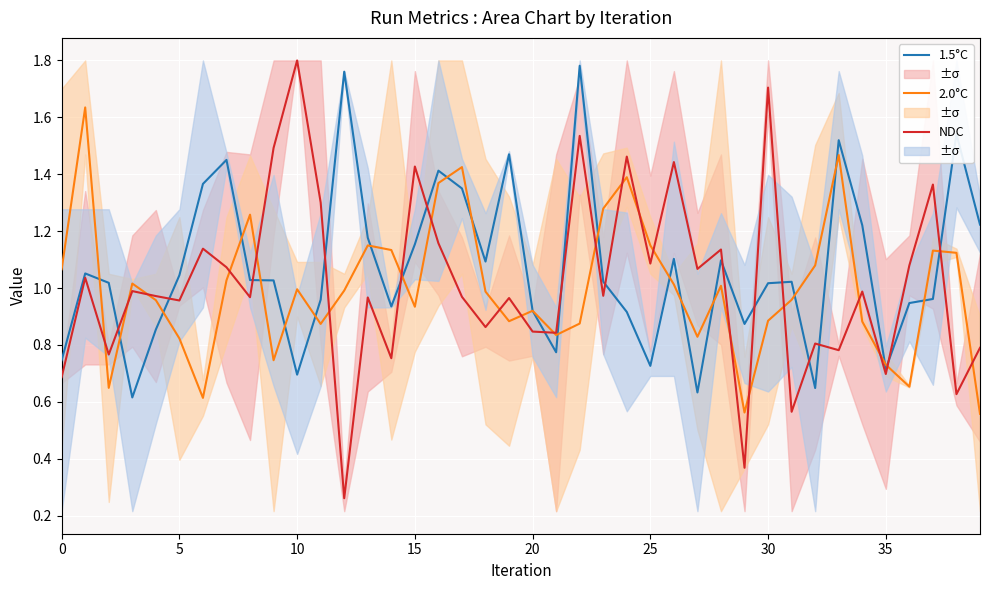

Is it true that 2.0°C equals 0.3 at 0?

False